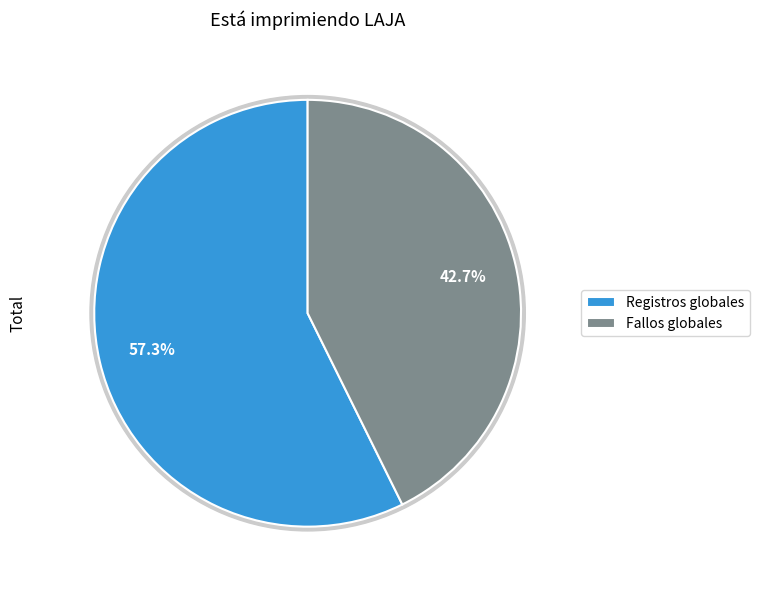

Count the number of slices in the pie.

3